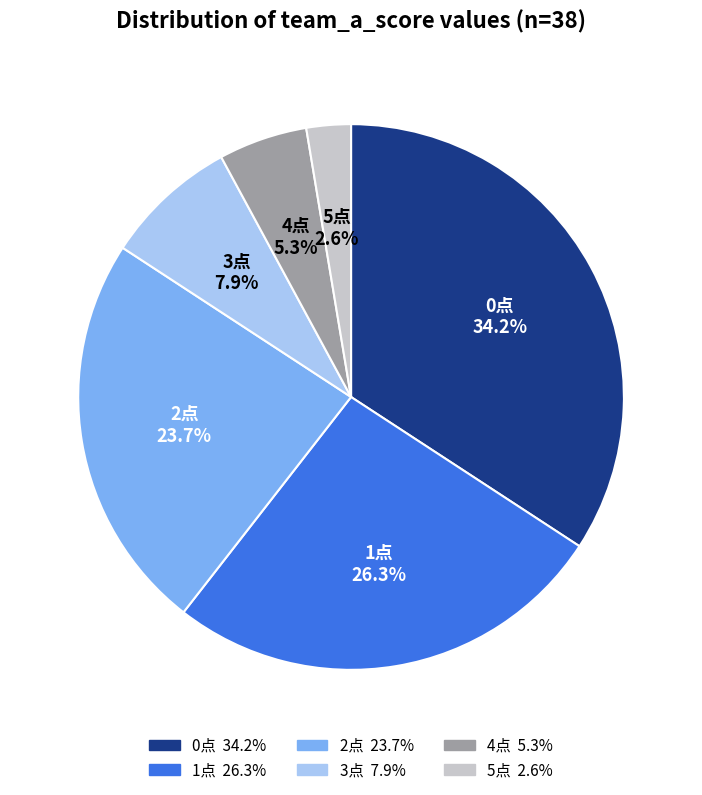

Is there a majority slice in this chart?

No